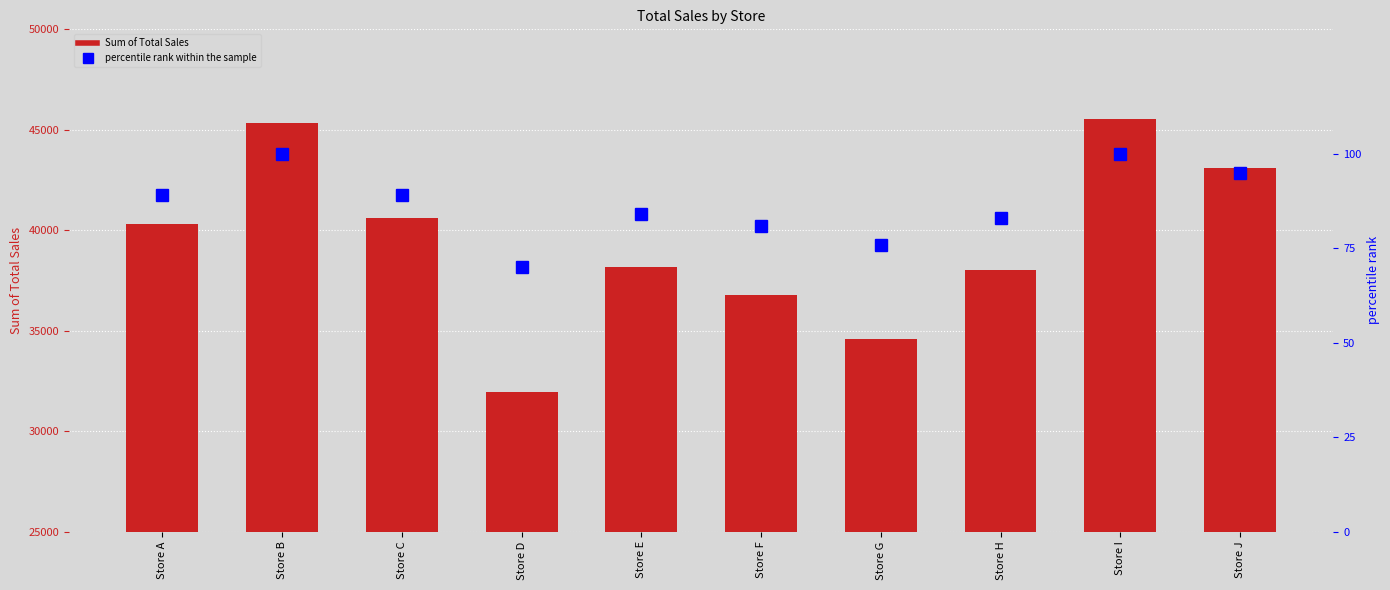

Is it true that percentile rank within the sample equals 81 at Store F?

True